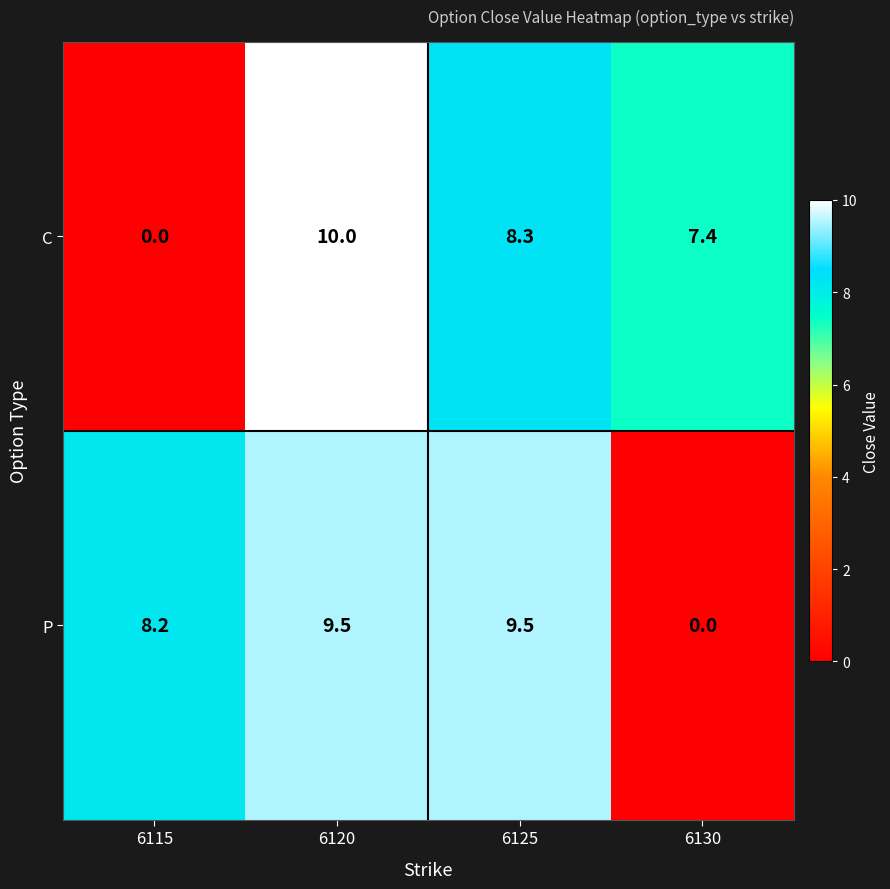

List the series in order of their overall mean, highest first.

P, C